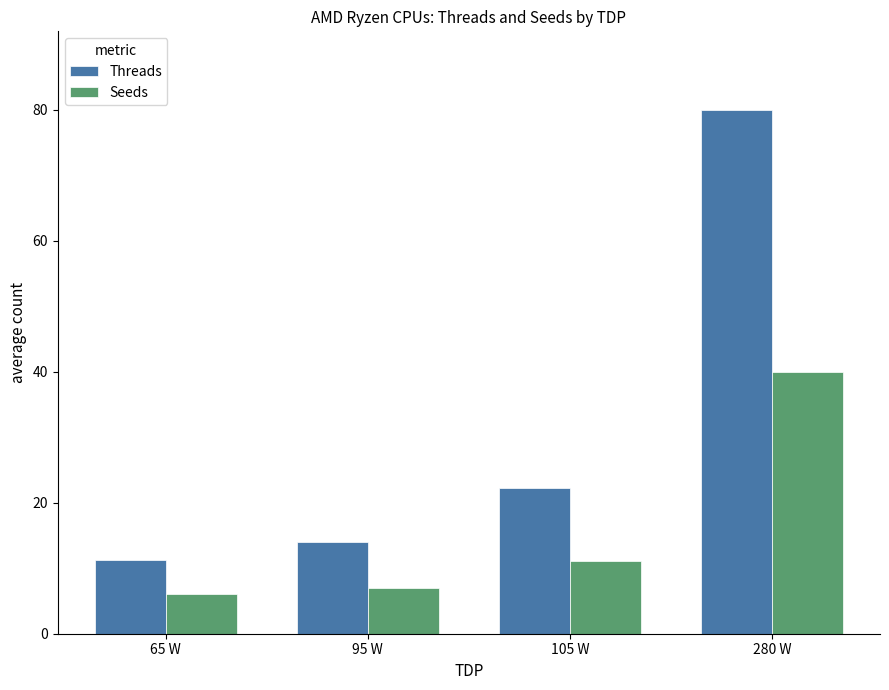

What is the maximum value for Threads?

80.0